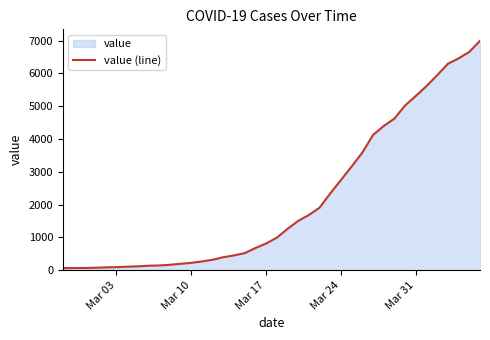

What is the greatest value displayed?

6995